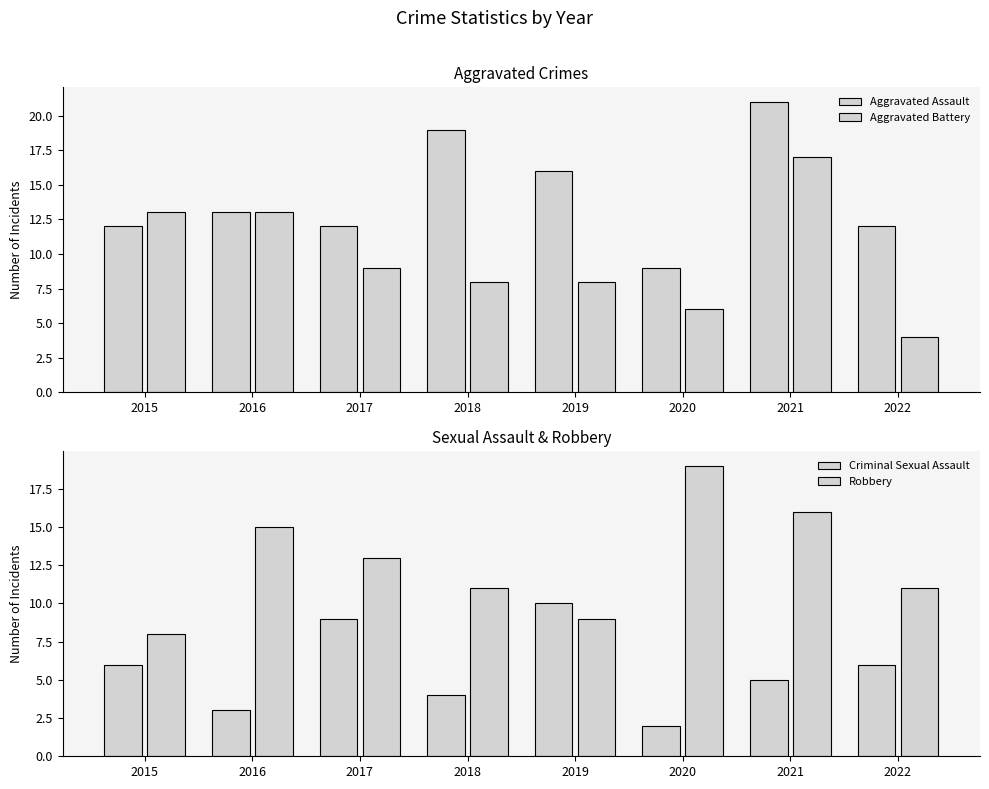

What is the greatest value displayed?

21